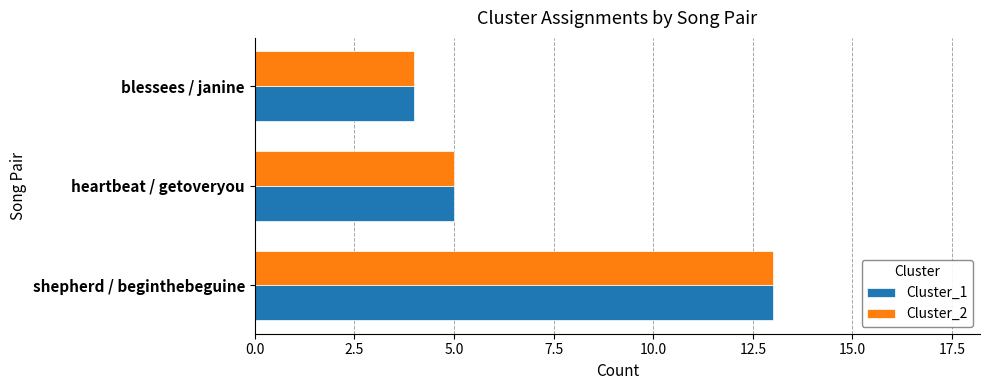

At which label does Cluster_2 reach its minimum?

blessees / janine